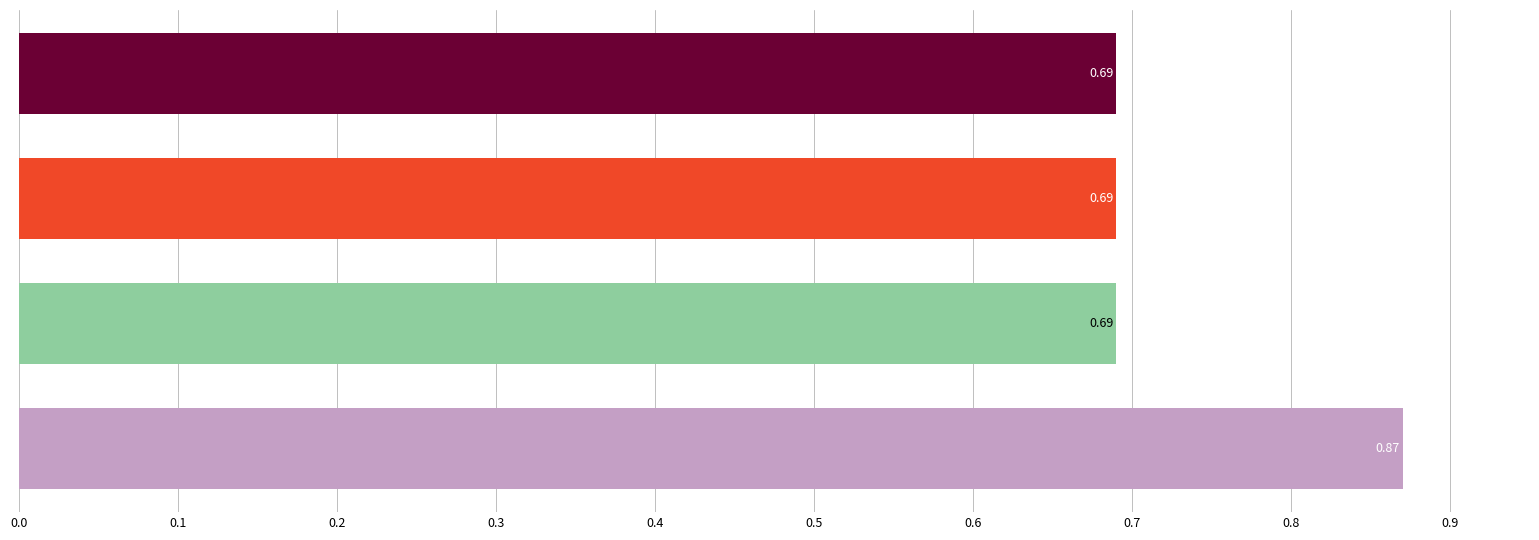

How many distinct data groups are displayed?

1